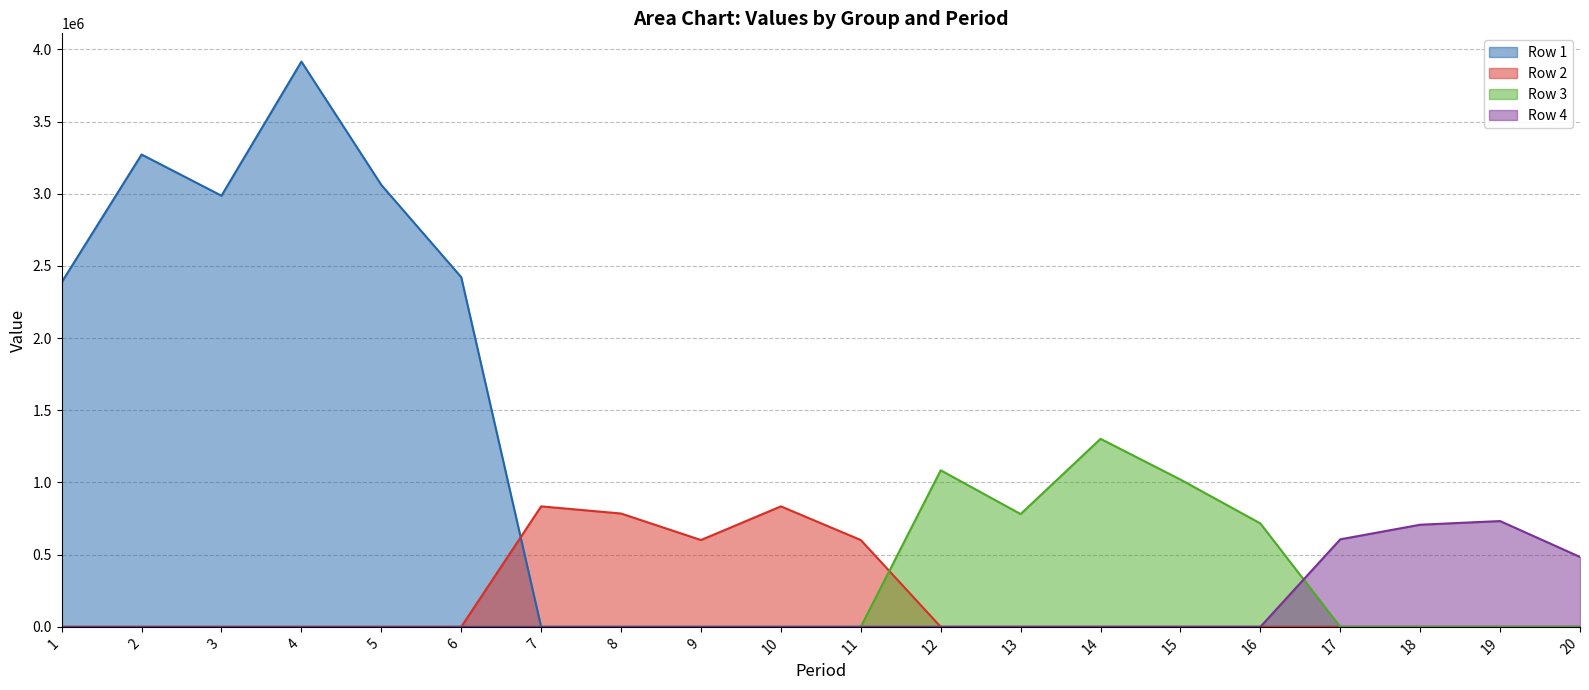

Between 12 and 15, which series saw the biggest shift?

Row 3